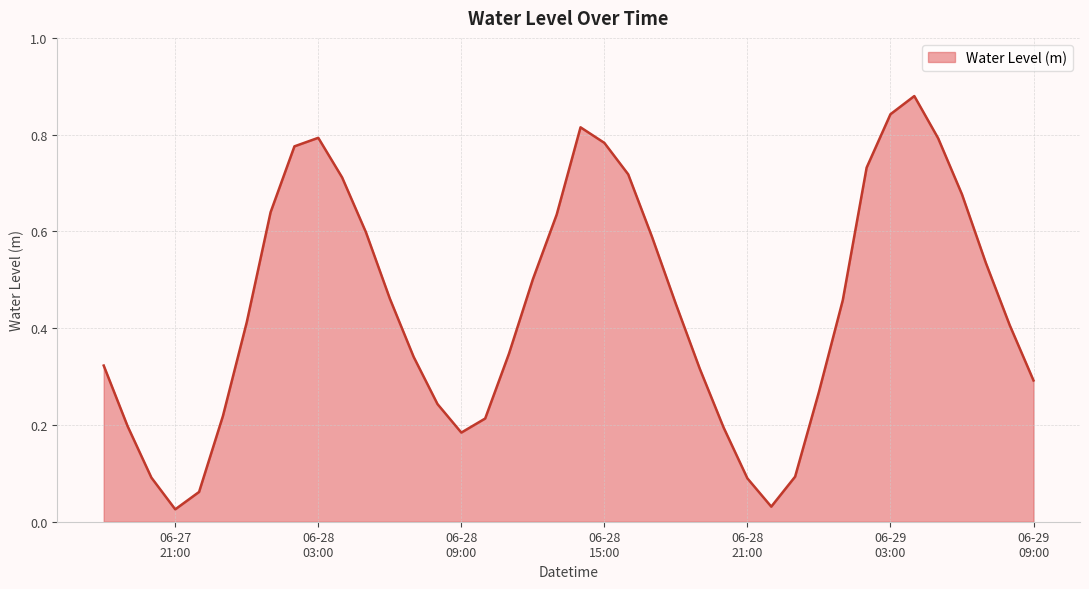

Which label corresponds to the smallest value in the chart?

06-27 21:00